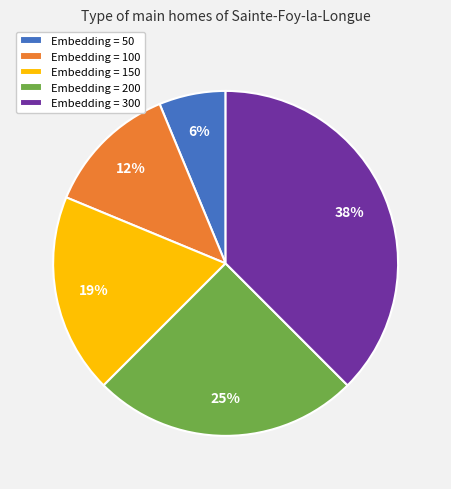

Is there any slice that represents more than half of the pie?

No